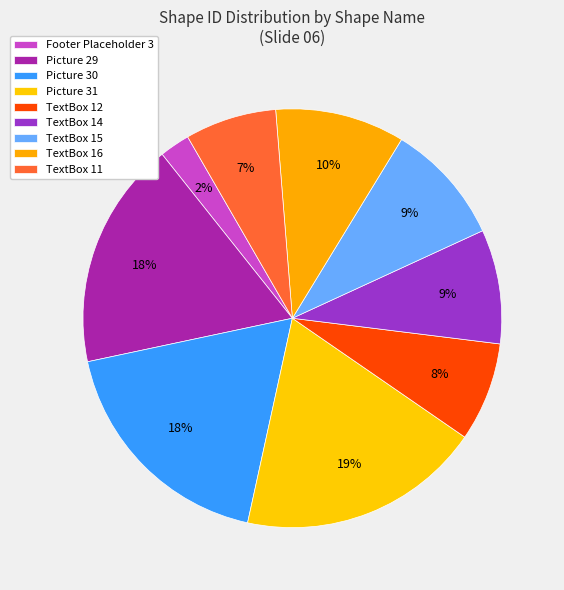

How many segments does this pie chart have?

9